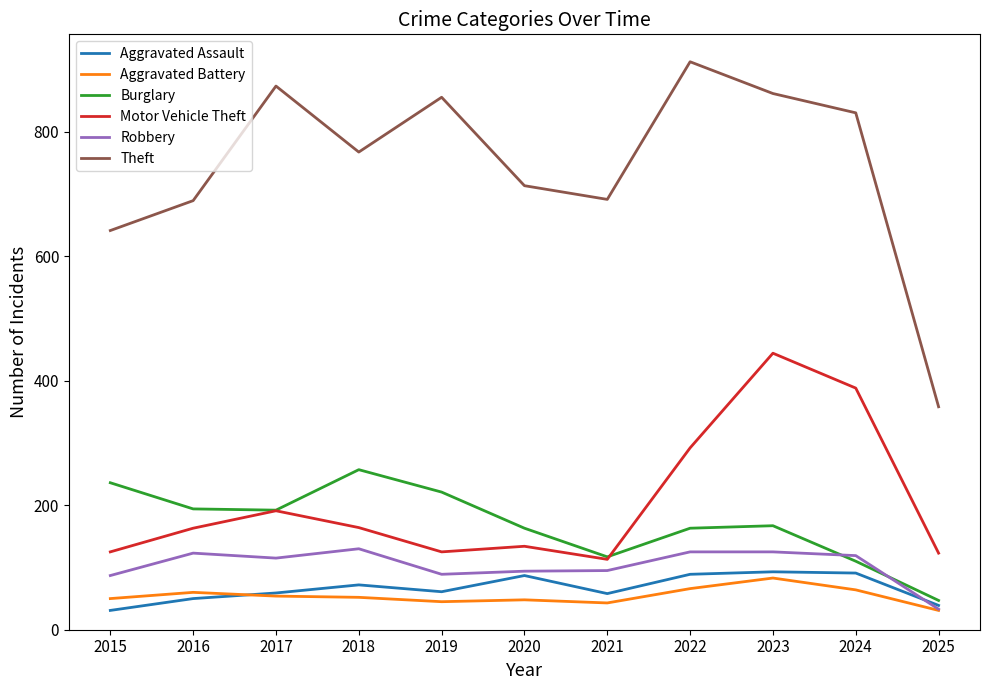

Which series has the largest range (max minus min)?

Theft